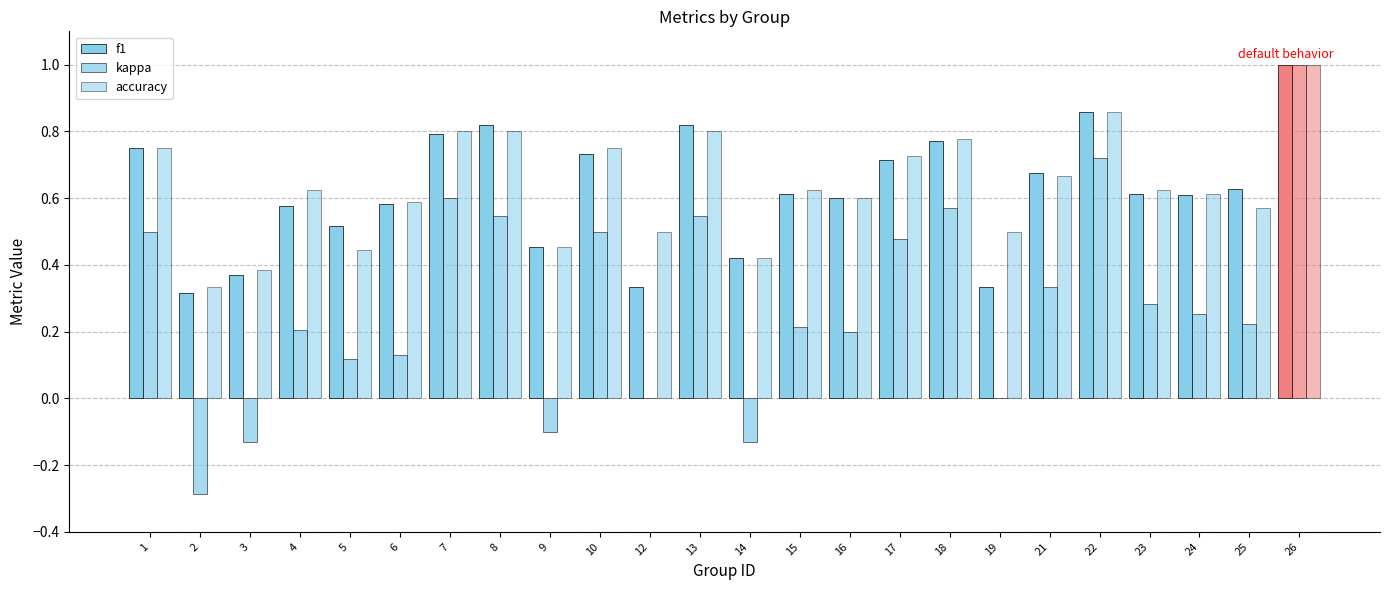

What is the spread (max minus min) of values at 10?

0.2